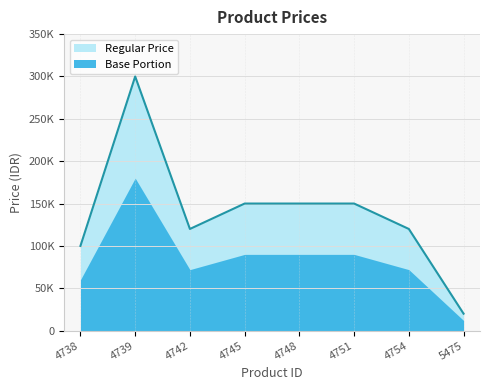

What is the average value?

138750